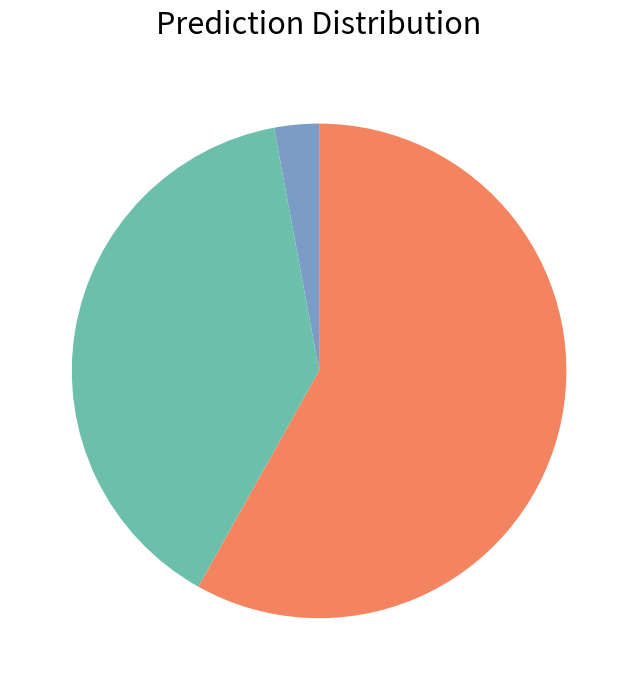

Is there any slice that represents more than half of the pie?

Yes